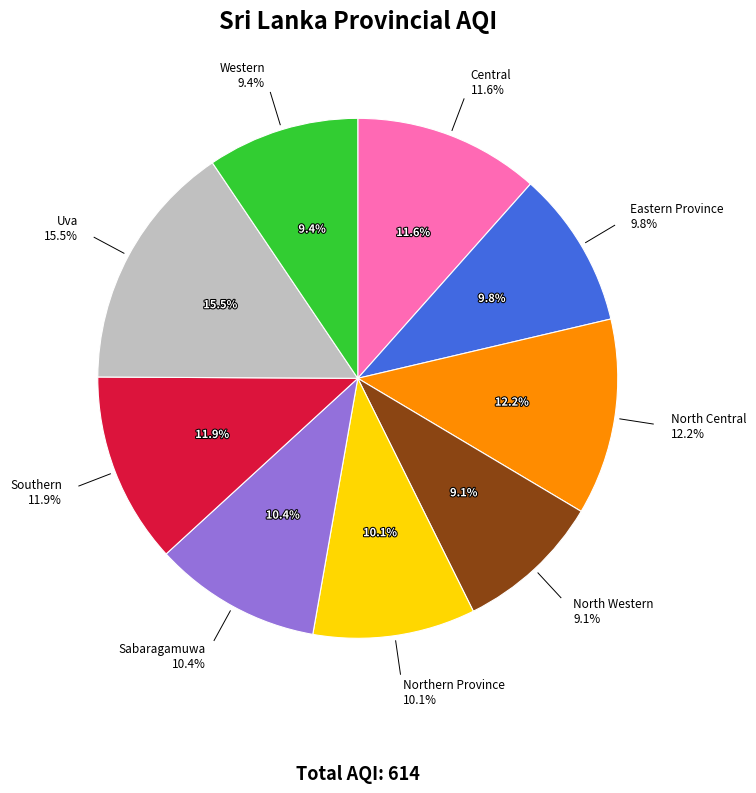

Between Western and Eastern Province, which is larger?

Eastern Province